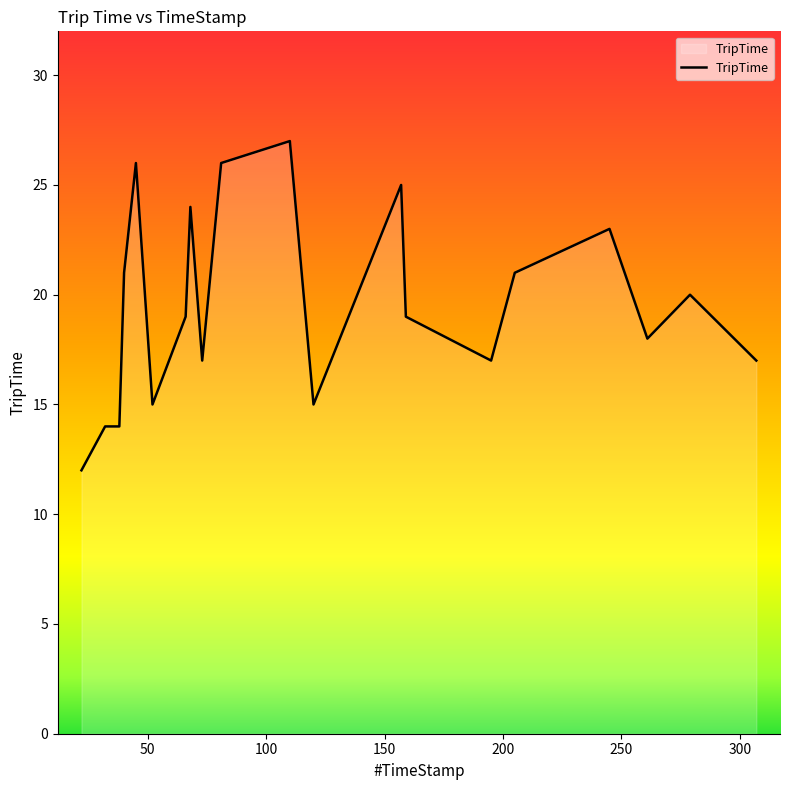

Count the number of data series in this chart.

1